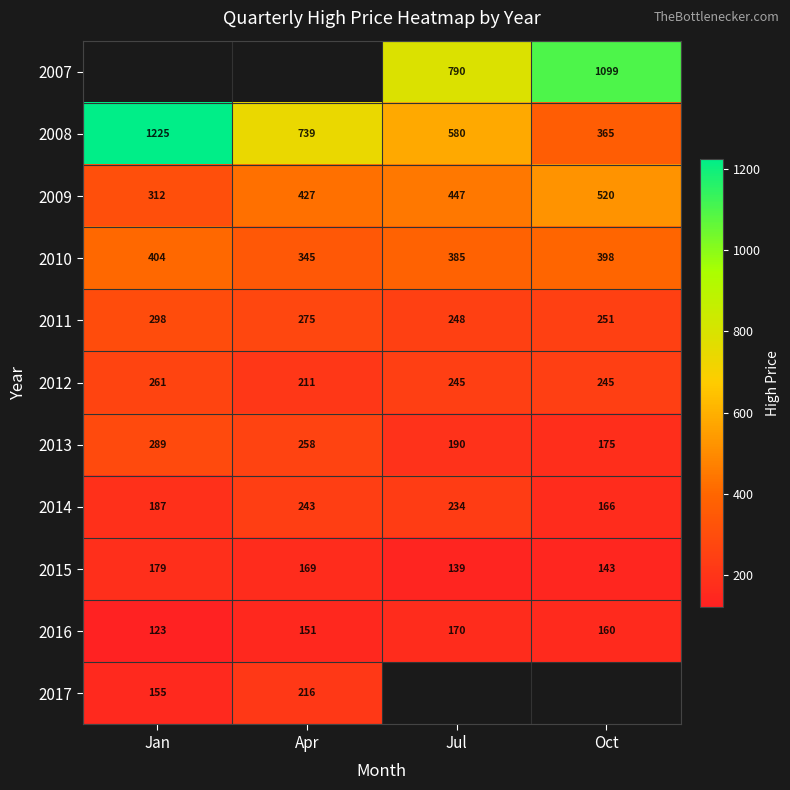

Is the value of 2009 at Oct greater than the value of 2012 at Jul?

Yes